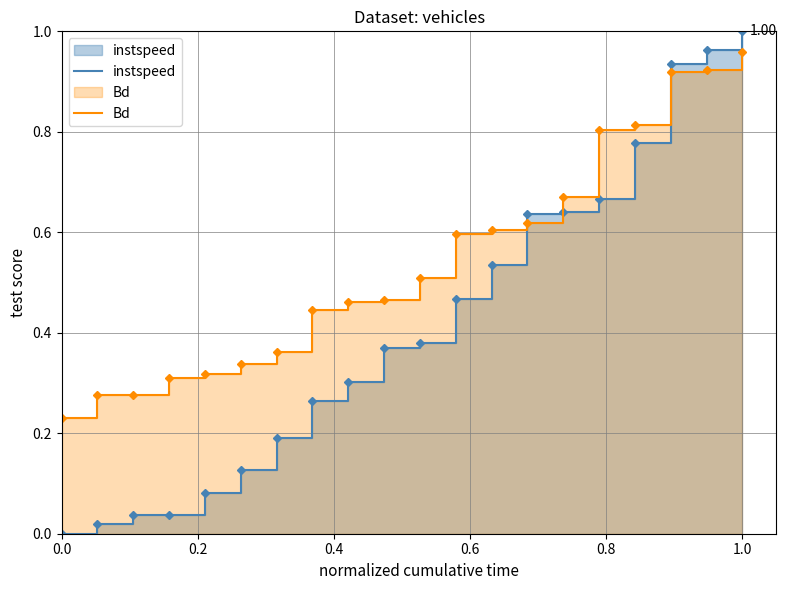

Rank the series by their maximum value, from lowest to highest.

Bd, instspeed